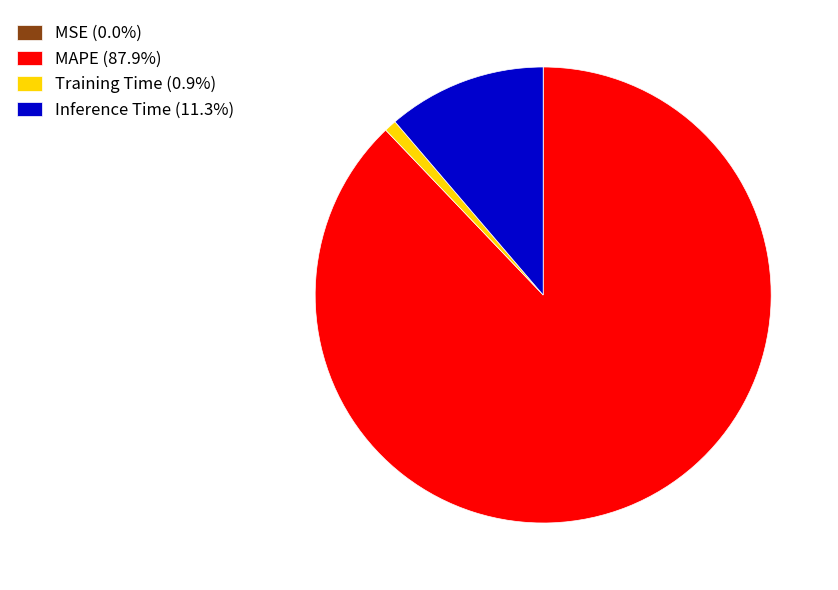

Which slice represents more than half of the pie?

MAPE